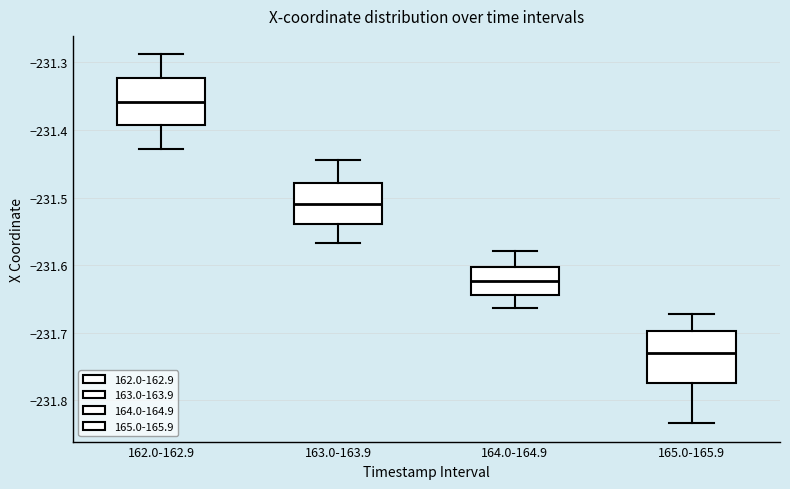

Reading left to right, read every box against the y-axis: the position of its median line, the range the box covers, and the ends of its whiskers. The values are not printed on the chart, so give them approximately, as read against the axis.

162.0-162.9: median -231.36, box -231.39 to -231.32, whiskers -231.43 to -231.29
163.0-163.9: median -231.51, box -231.54 to -231.48, whiskers -231.57 to -231.44
164.0-164.9: median -231.62, box -231.64 to -231.60, whiskers -231.66 to -231.58
165.0-165.9: median -231.73, box -231.77 to -231.70, whiskers -231.83 to -231.67